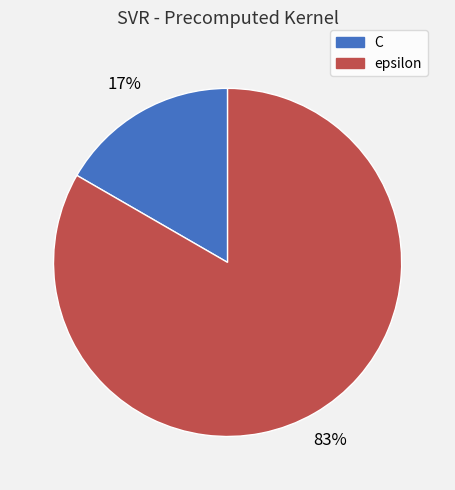

Is the sum of C and epsilon greater than half?

Yes